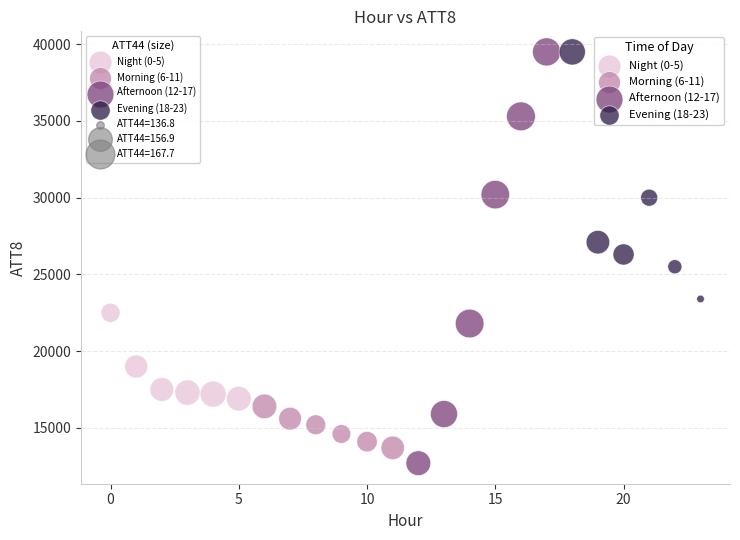

Which series has the largest Y range (max minus min)?

Afternoon (12-17)